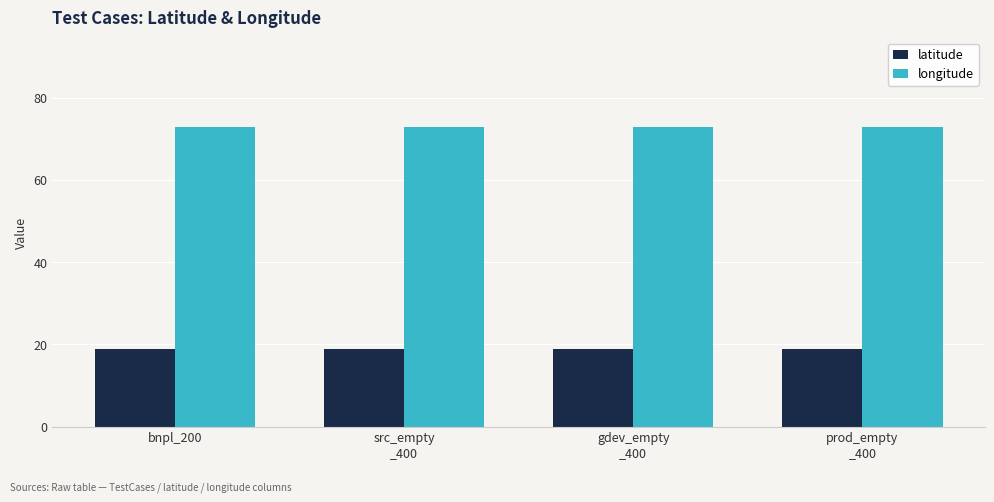

What is the highest value of the latitude series?

18.9